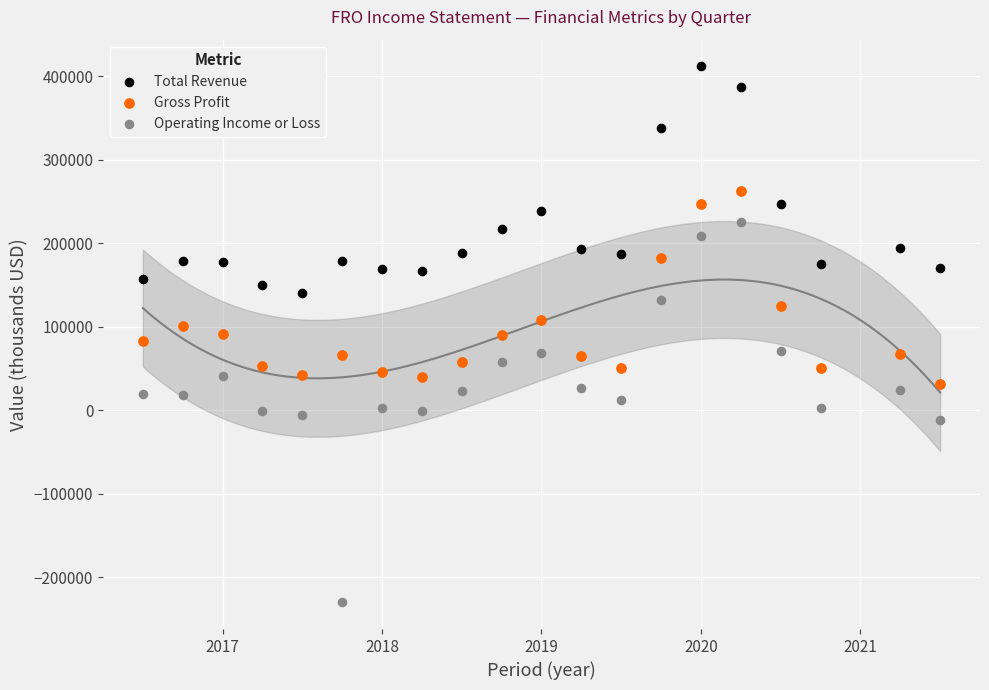

Across all data points, what is the range of Y values (max minus min)?

642000